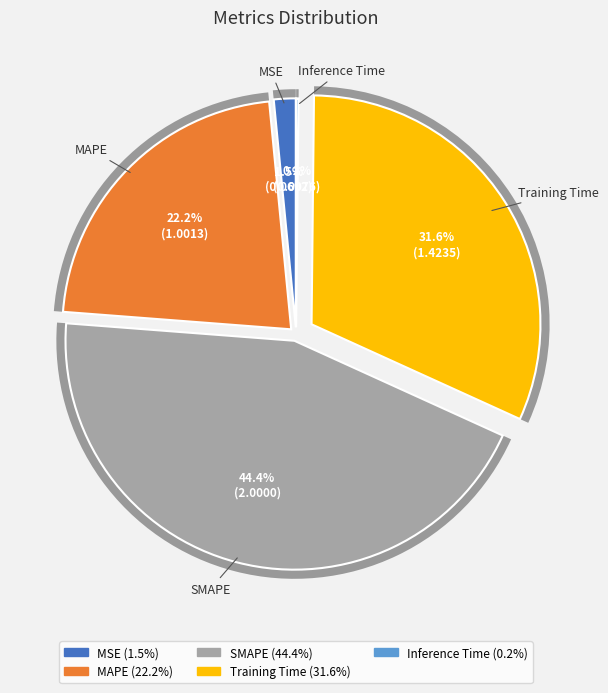

How much of the chart is everything except SMAPE?

55.6%